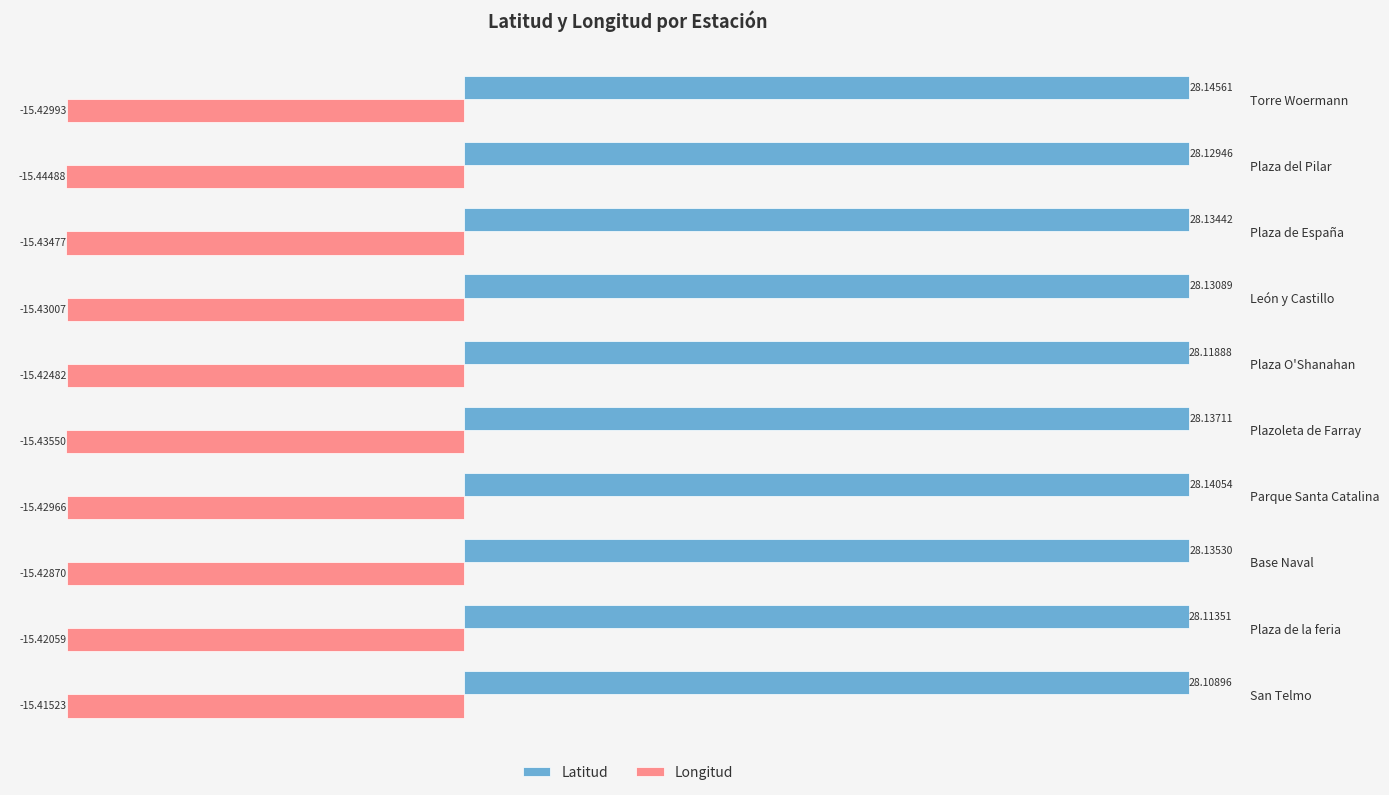

Between Plaza O'Shanahan and Plaza de España, which series saw the biggest shift?

Latitud